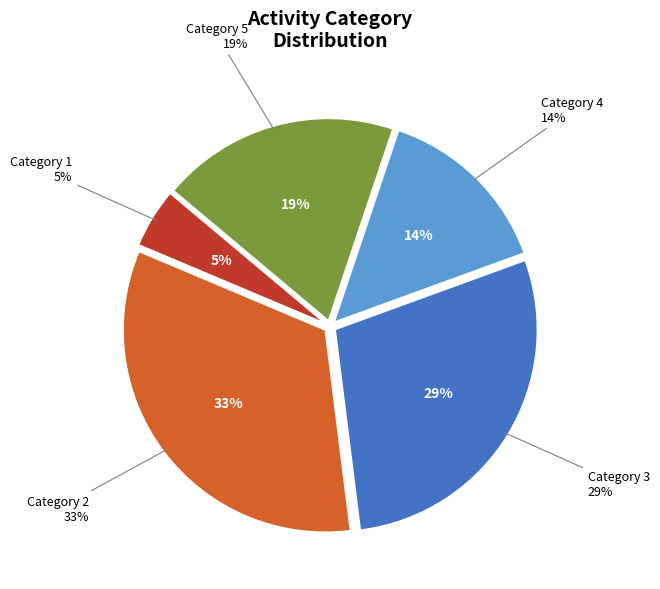

Rank the categories by value from highest to lowest.

2, 3, 5, 4, 1